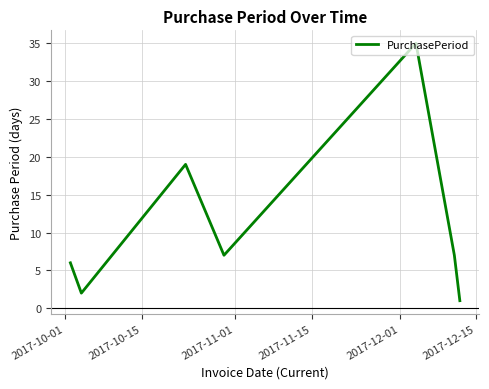

How many lines are shown in the chart?

1